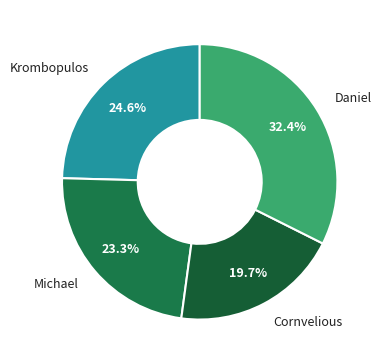

Is it true that Daniel is 32% of the pie?

True